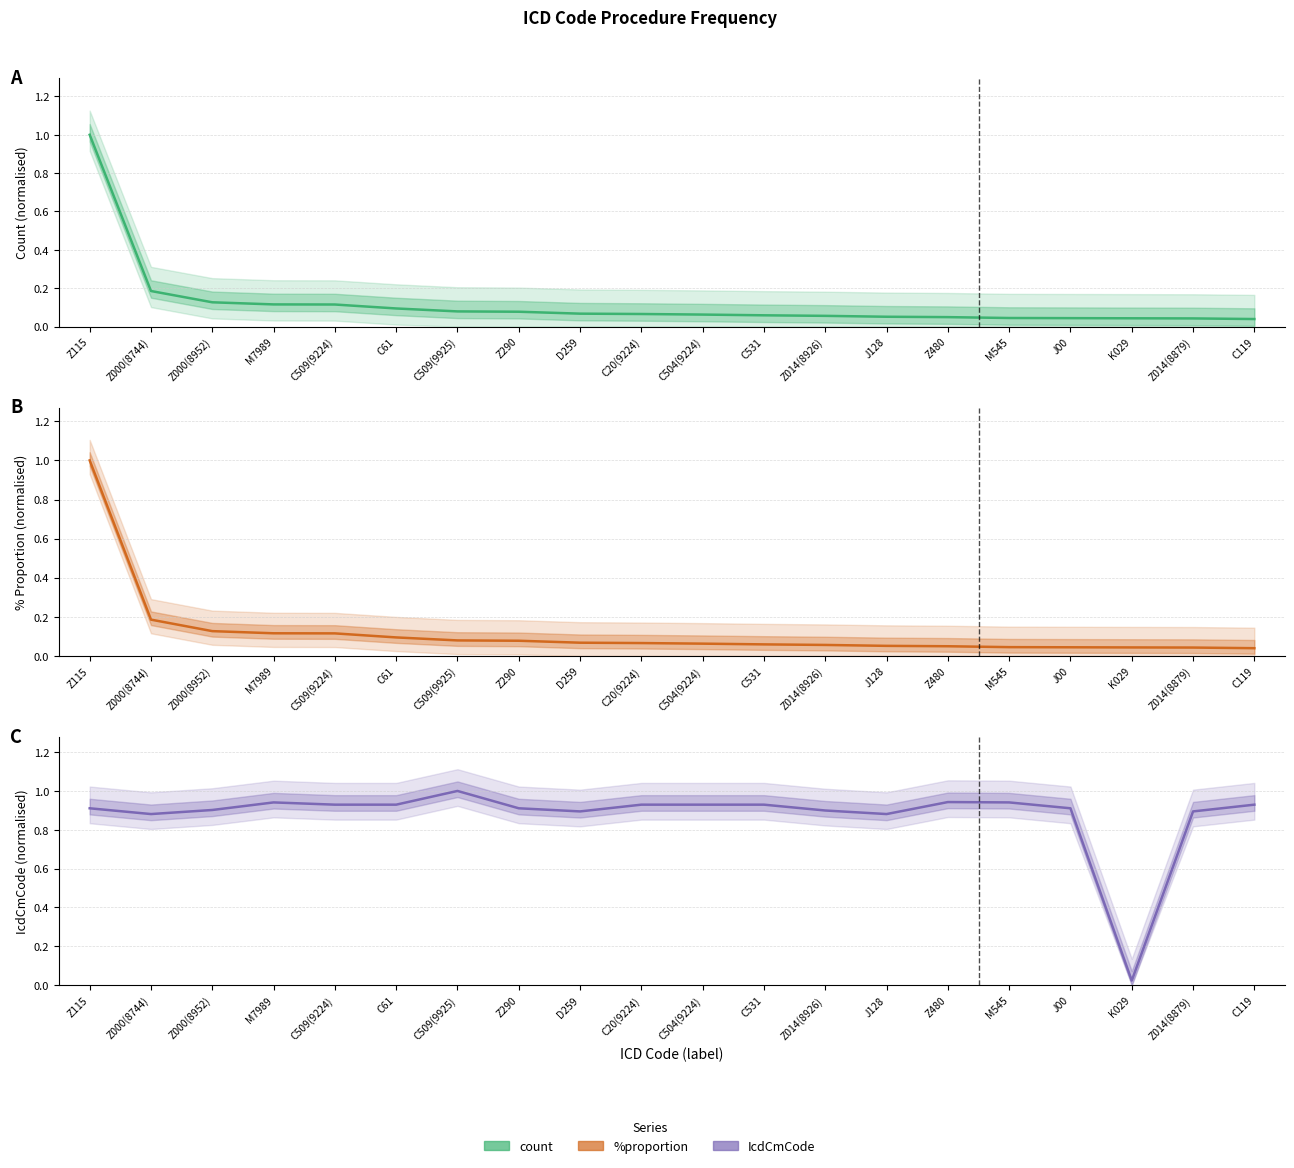

Which series has the largest total across all categories?

IcdCmCode